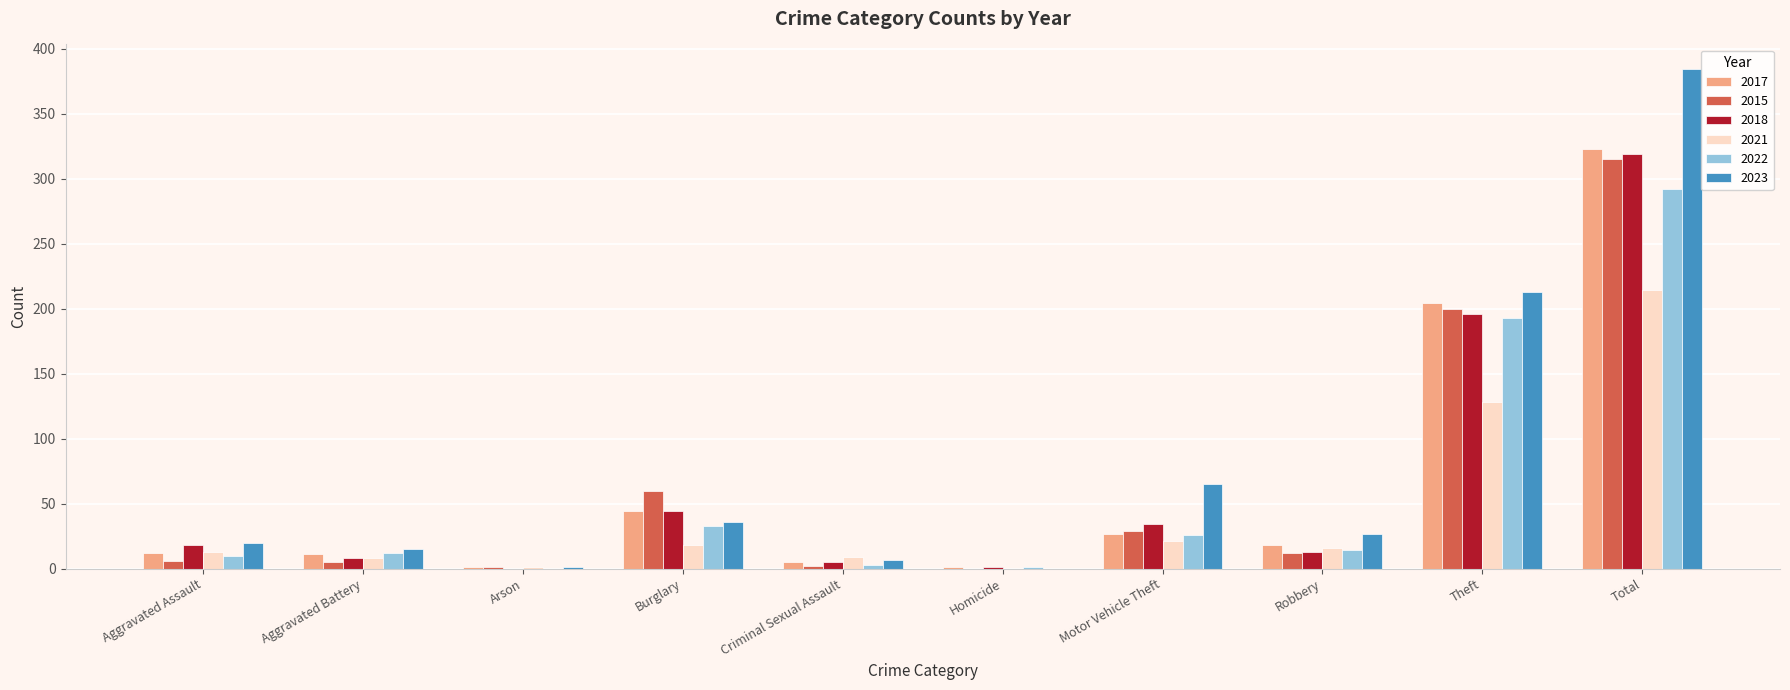

What value does the 2023 series have at Theft?

213